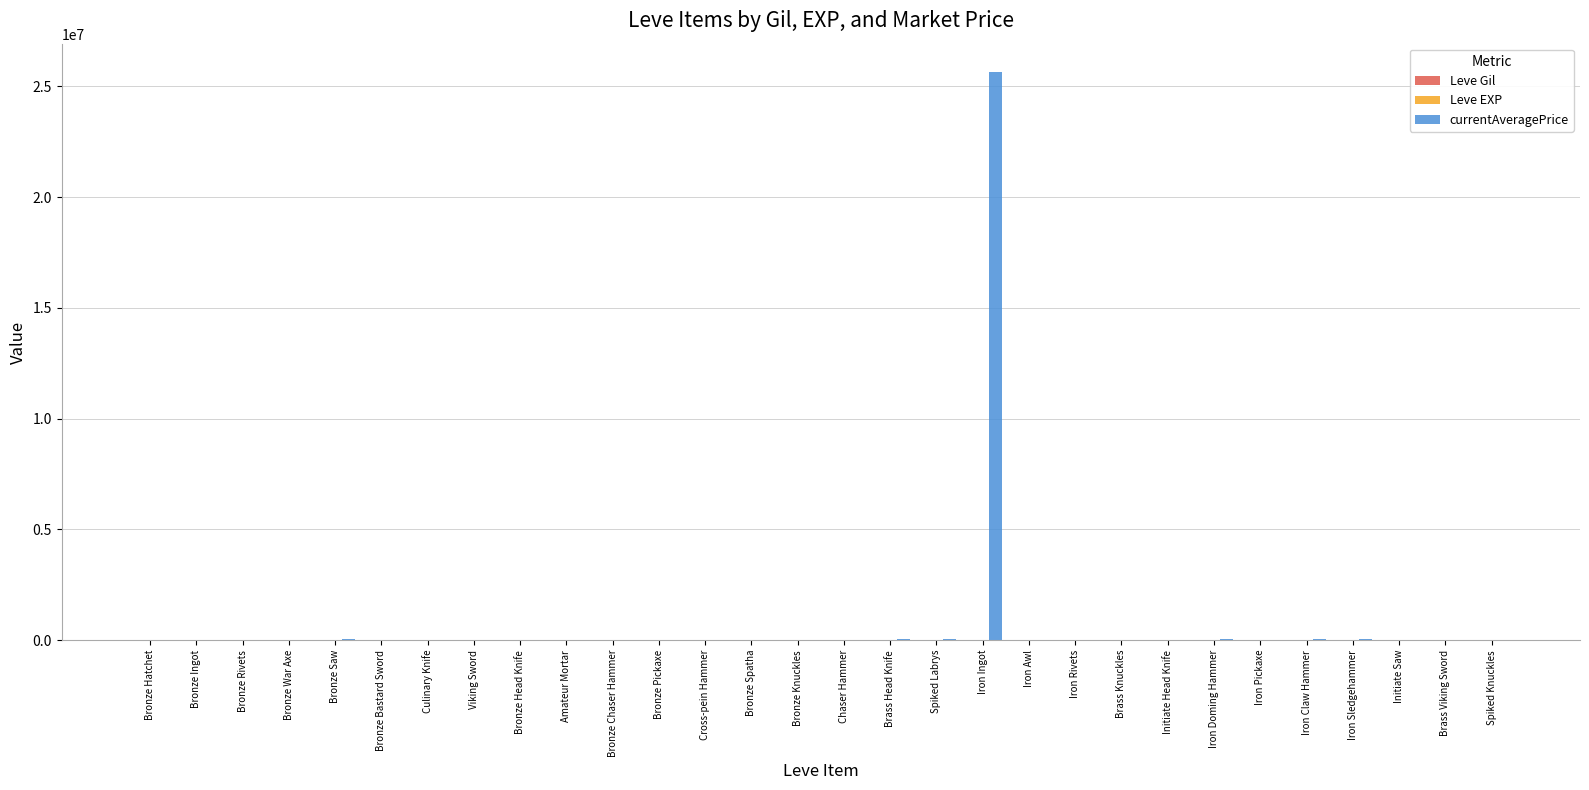

What is the maximum value shown in the chart?

25642798